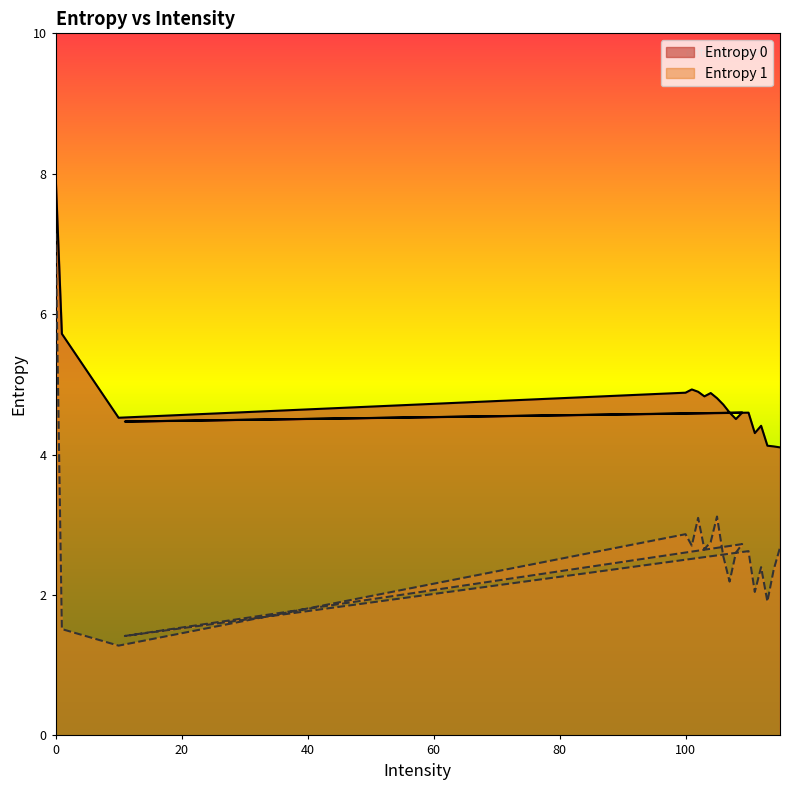

What value does the Entropy 0 series have at 113?

4.1